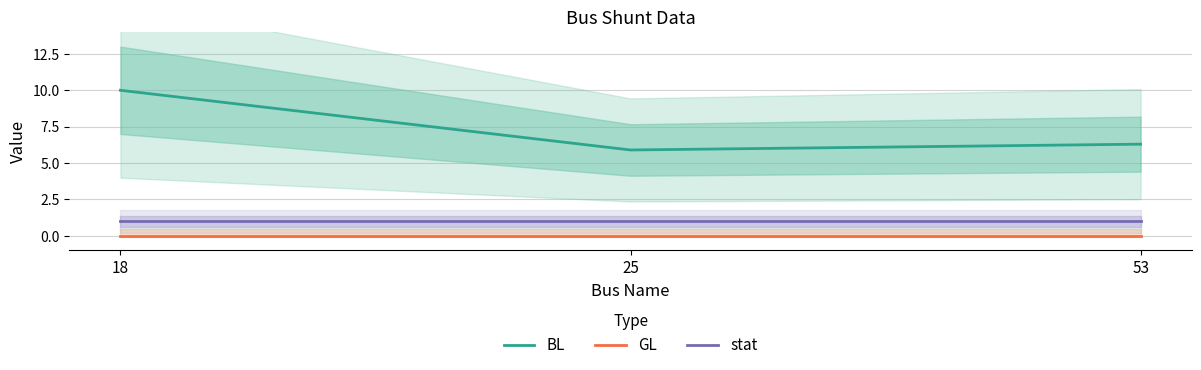

What is the sum of the stat values at 25 and 18?

2.0